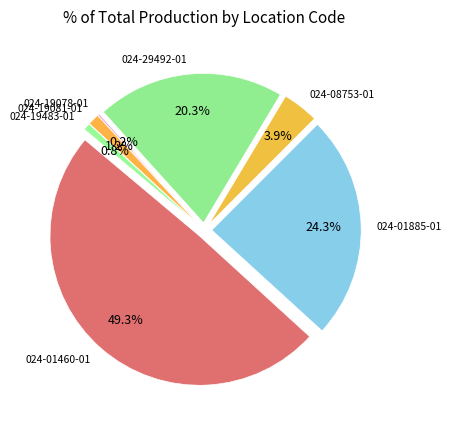

What is the ratio of the value at 024-19078-01 to the value at 024-19081-01?

0.2